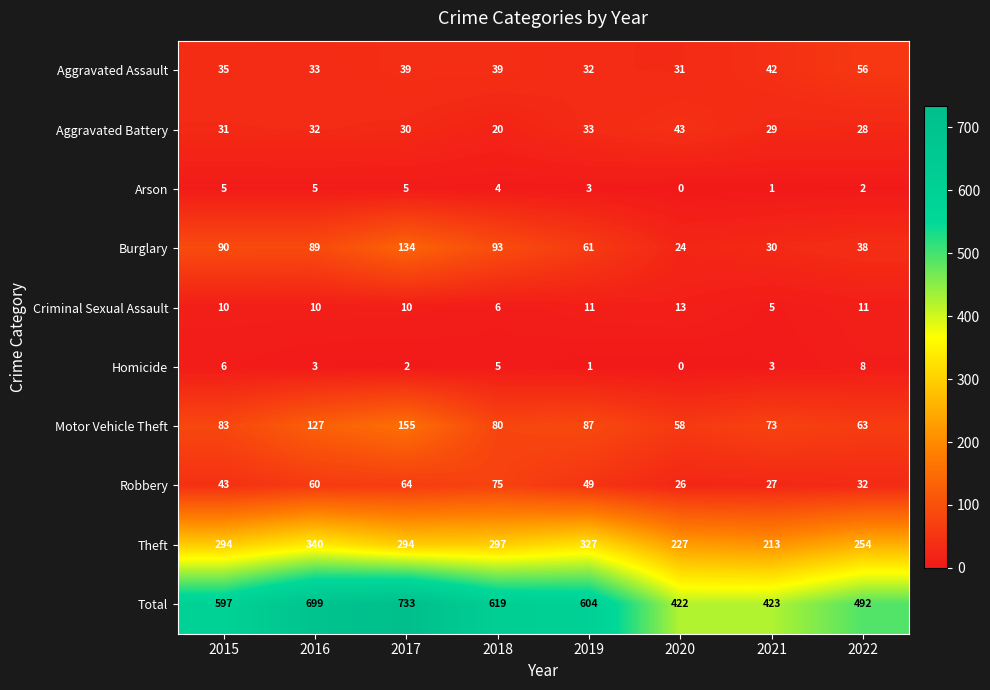

What value does the Aggravated Assault series have at 2015, to the nearest 10?

40